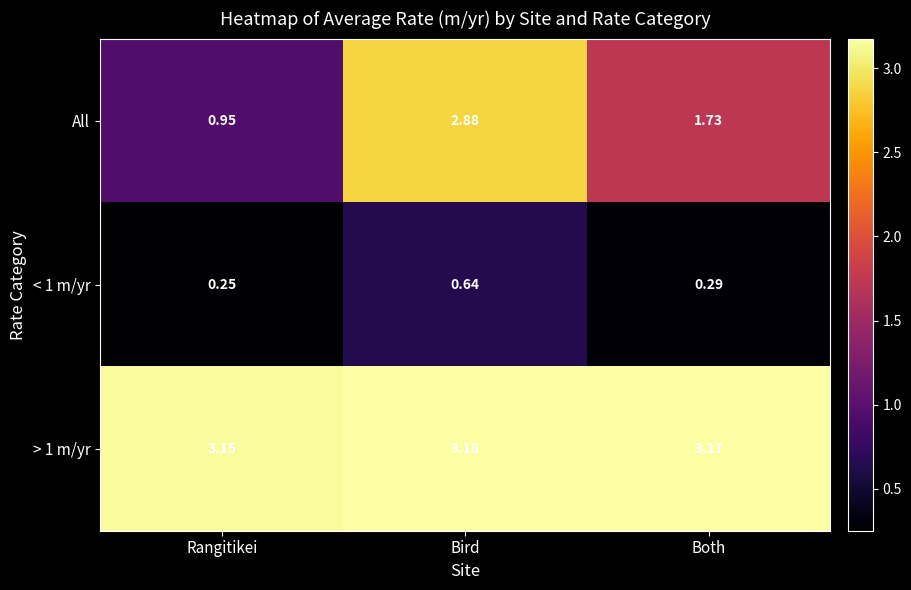

At which label is All closest to 1?

Rangitikei